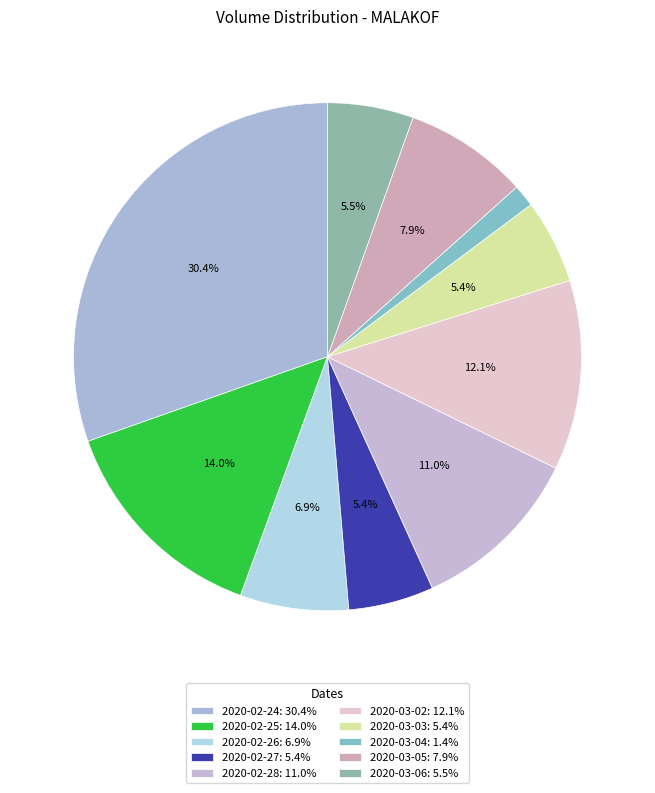

How much of the chart is everything except 2020-02-24?

69.6%